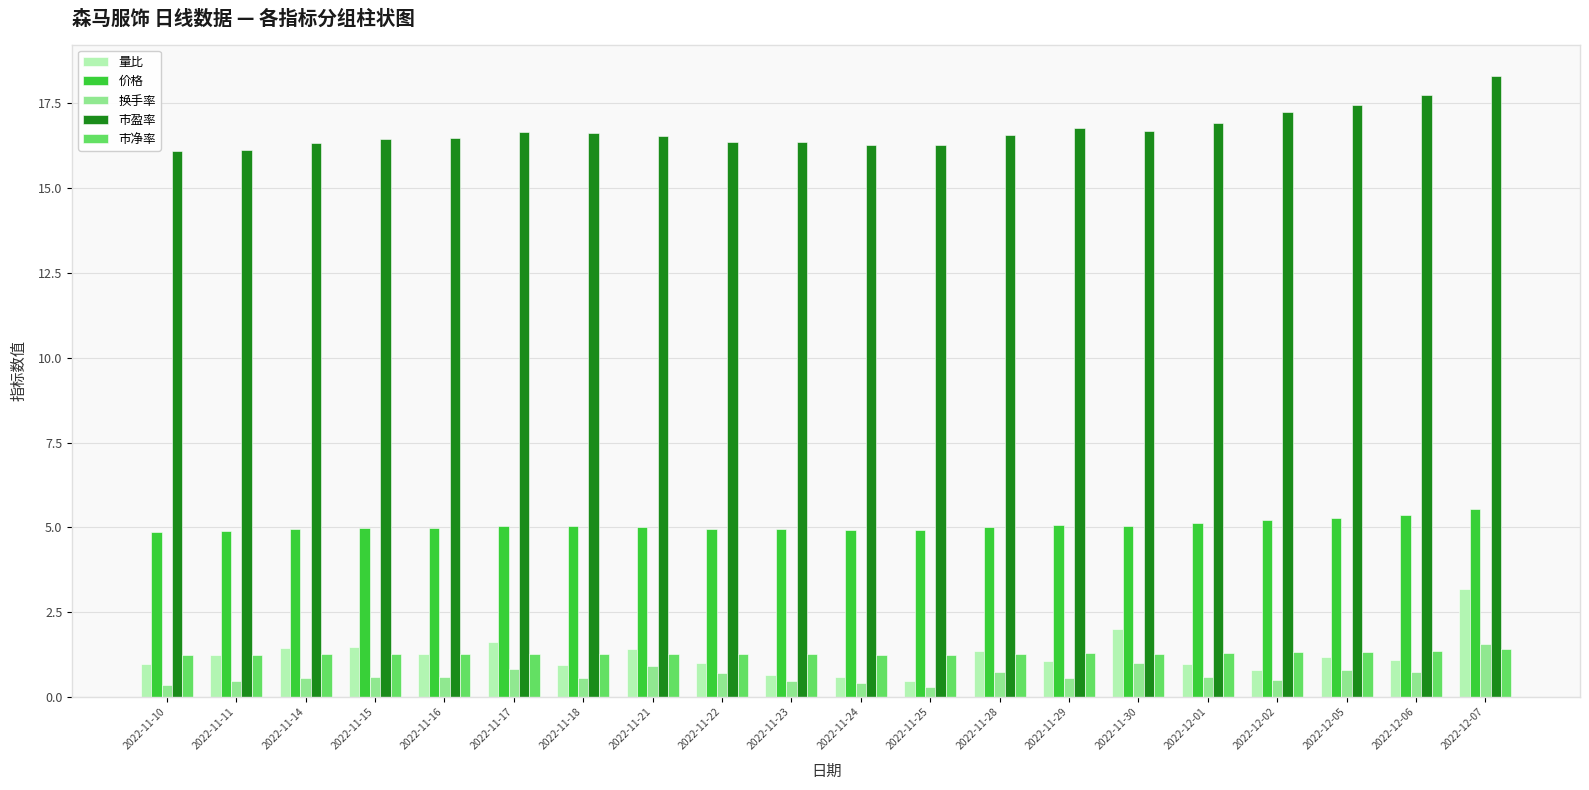

How many groups of bars are there?

20